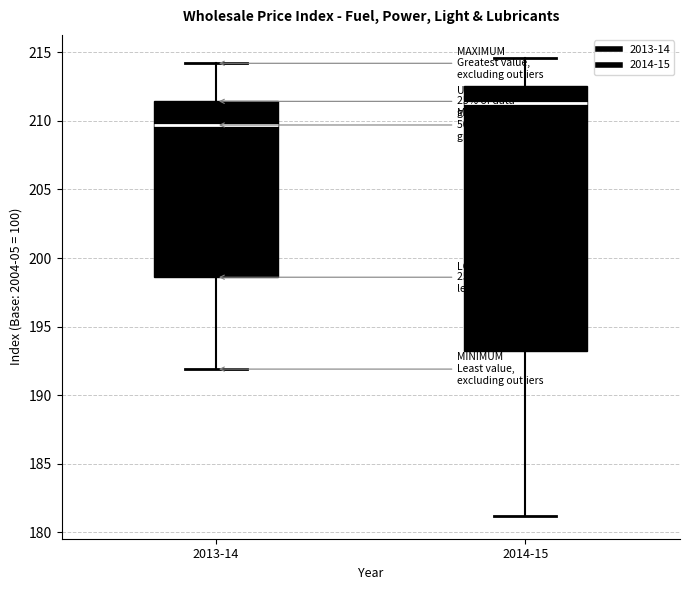

Comparing the boxes themselves (not the whiskers), which one is the tallest?

2014-15